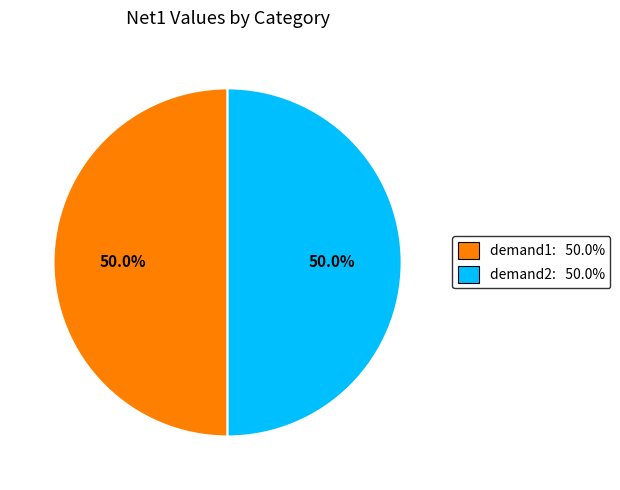

Is the sum of demand2: 50.0% and demand1: 50.0% greater than half?

Yes